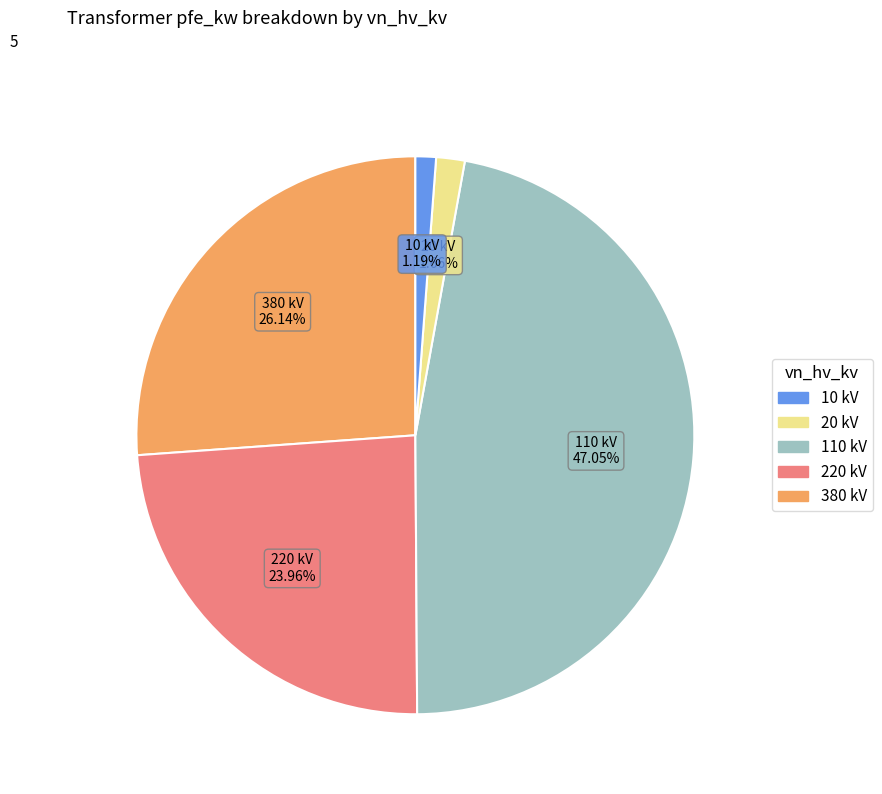

Is there a majority slice in this chart?

No